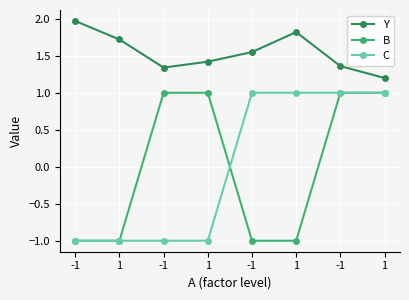

What is the difference between the second highest and second lowest values in the Y series?

0.5